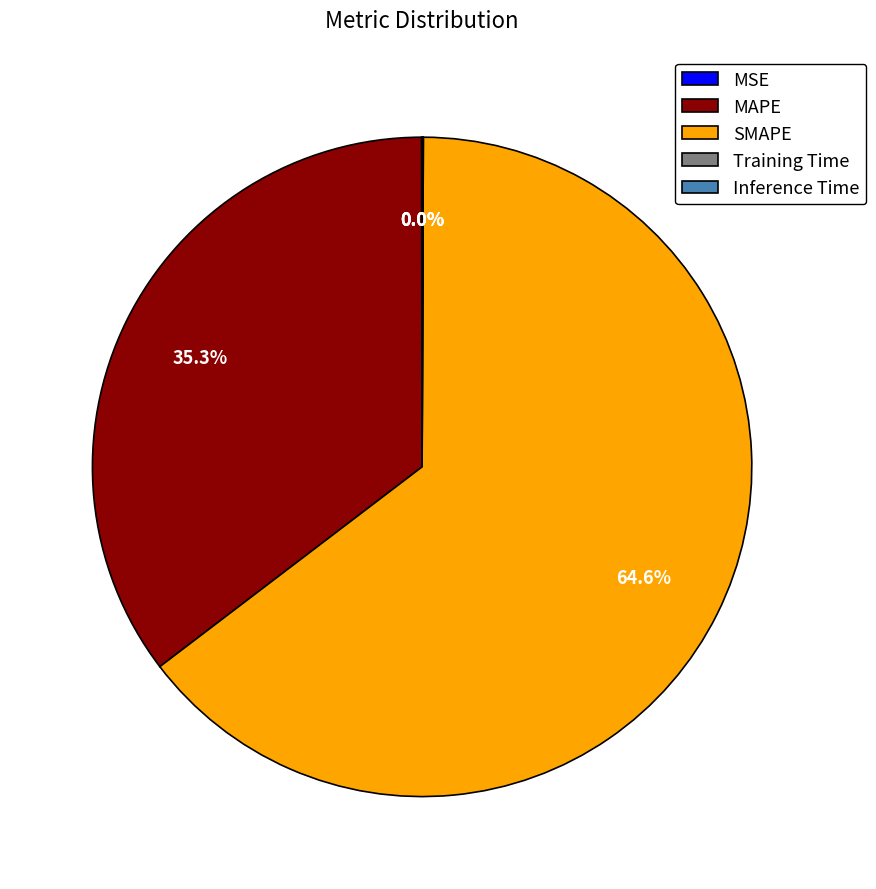

To the nearest percent, what is the average slice percentage?

20%